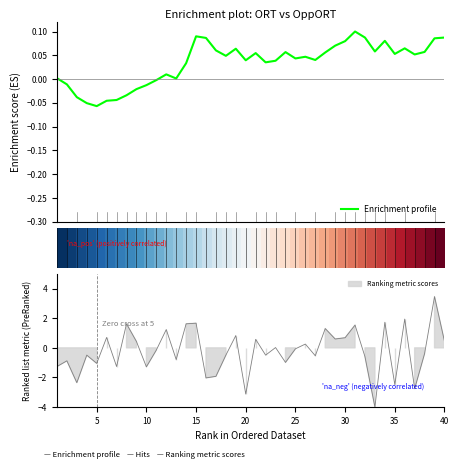

How many negative values does the Enrichment profile series have?

10